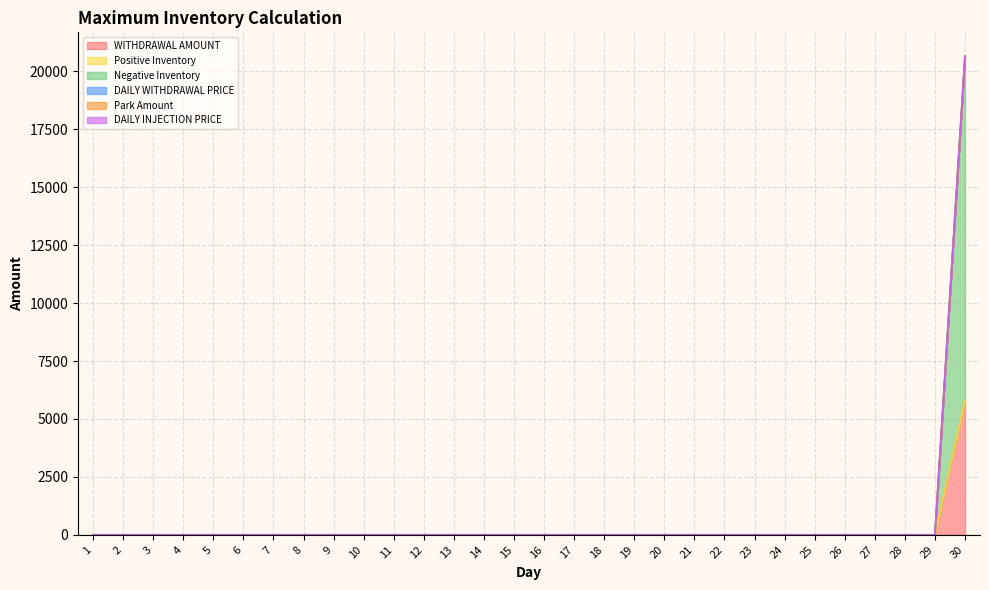

Reading right to left, transcribe all the data shown in this chart.

WITHDRAWAL AMOUNT: 5776.0	0.0	0.0	0.0	0.0	0.0	0.0	0.0	0.0	0.0	0.0	0.0	0.0	0.0	0.0	0.0	0.0	0.0	0.0	0.0	0.0	0.0	0.0	0.0	0.0	0.0	0.0	0.0	0.0	0.0
Positive Inventory: 0.0	0.0	0.0	0.0	0.0	0.0	0.0	0.0	0.0	0.0	0.0	0.0	0.0	0.0	0.0	0.0	0.0	0.0	0.0	0.0	0.0	0.0	0.0	0.0	0.0	0.0	0.0	0.0	0.0	0.0
Negative Inventory: 14875.0	0.0	0.0	0.0	0.0	0.0	0.0	0.0	0.0	0.0	0.0	0.0	0.0	0.0	0.0	0.0	0.0	0.0	0.0	0.0	0.0	0.0	0.0	0.0	0.0	0.0	0.0	0.0	0.0	0.0
DAILY WITHDRAWAL PRICE: 0.4	0.4	0.4	0.4	0.4	0.4	0.4	0.4	0.4	0.4	0.4	0.4	0.4	0.4	0.4	0.4	0.4	0.4	0.4	0.4	0.4	0.4	0.4	0.4	0.4	0.4	0.4	0.4	0.4	0.4
Park Amount: 0.0	0.0	0.0	0.0	0.0	0.0	0.0	0.0	0.0	0.0	0.0	0.0	0.0	0.0	0.0	0.0	0.0	0.0	0.0	0.0	0.0	0.0	0.0	0.0	0.0	0.0	0.0	0.0	0.0	0.0
DAILY INJECTION PRICE: 0.4	0.4	0.4	0.4	0.4	0.4	0.4	0.4	0.4	0.4	0.4	0.4	0.4	0.4	0.4	0.4	0.4	0.4	0.4	0.4	0.4	0.4	0.4	0.4	0.4	0.4	0.4	0.4	0.4	0.4